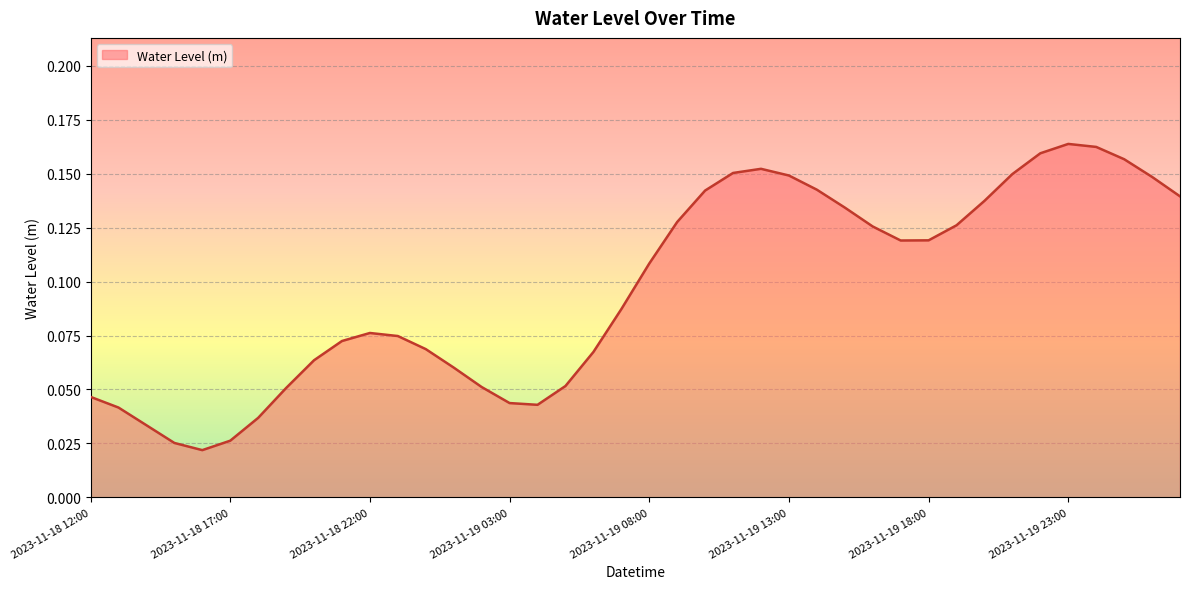

True or false: the data has more than 0 interior local peaks.

True